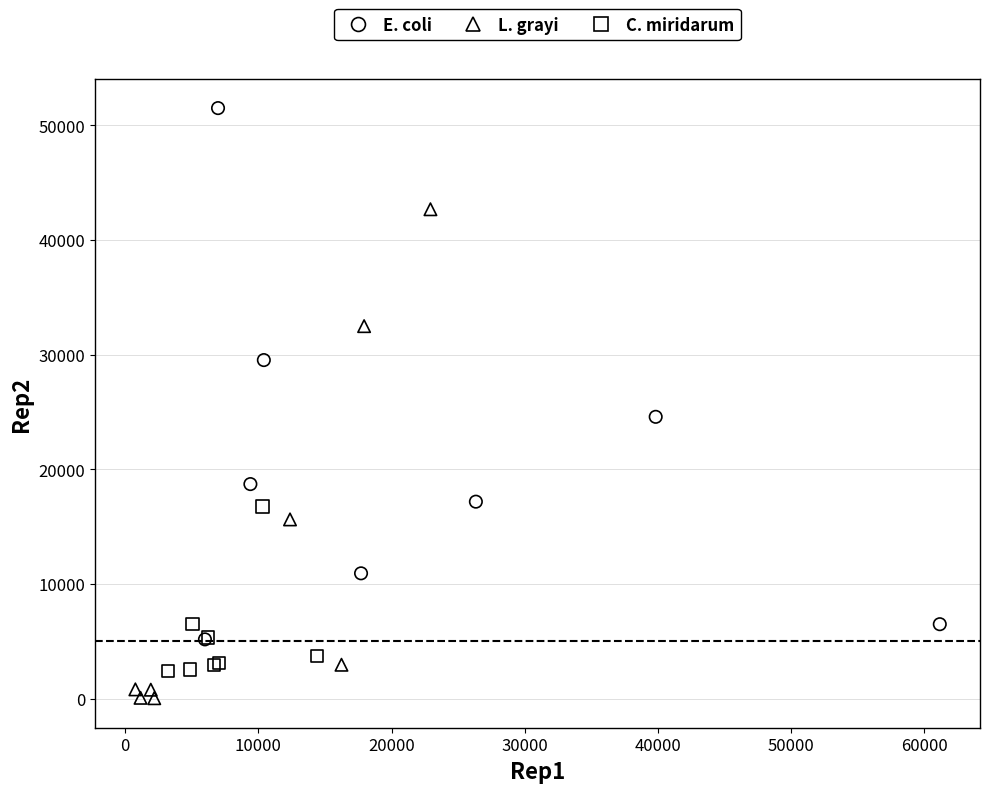

Which series contains the highest Y value?

E. coli